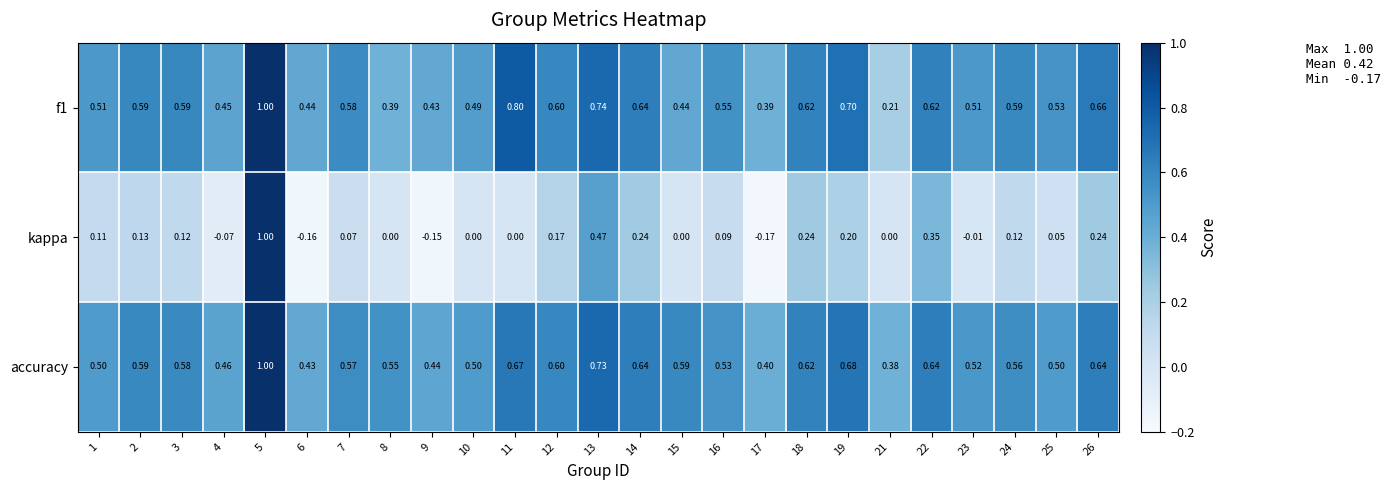

At which category does the chart reach its peak across all series?

5